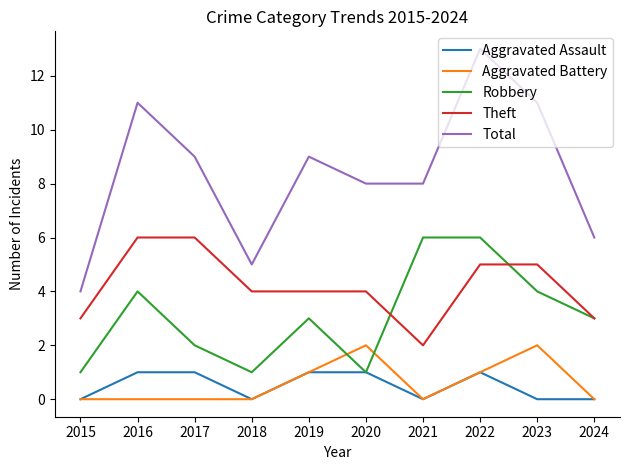

True or false: Robbery has a value of 6 at 2021.

True